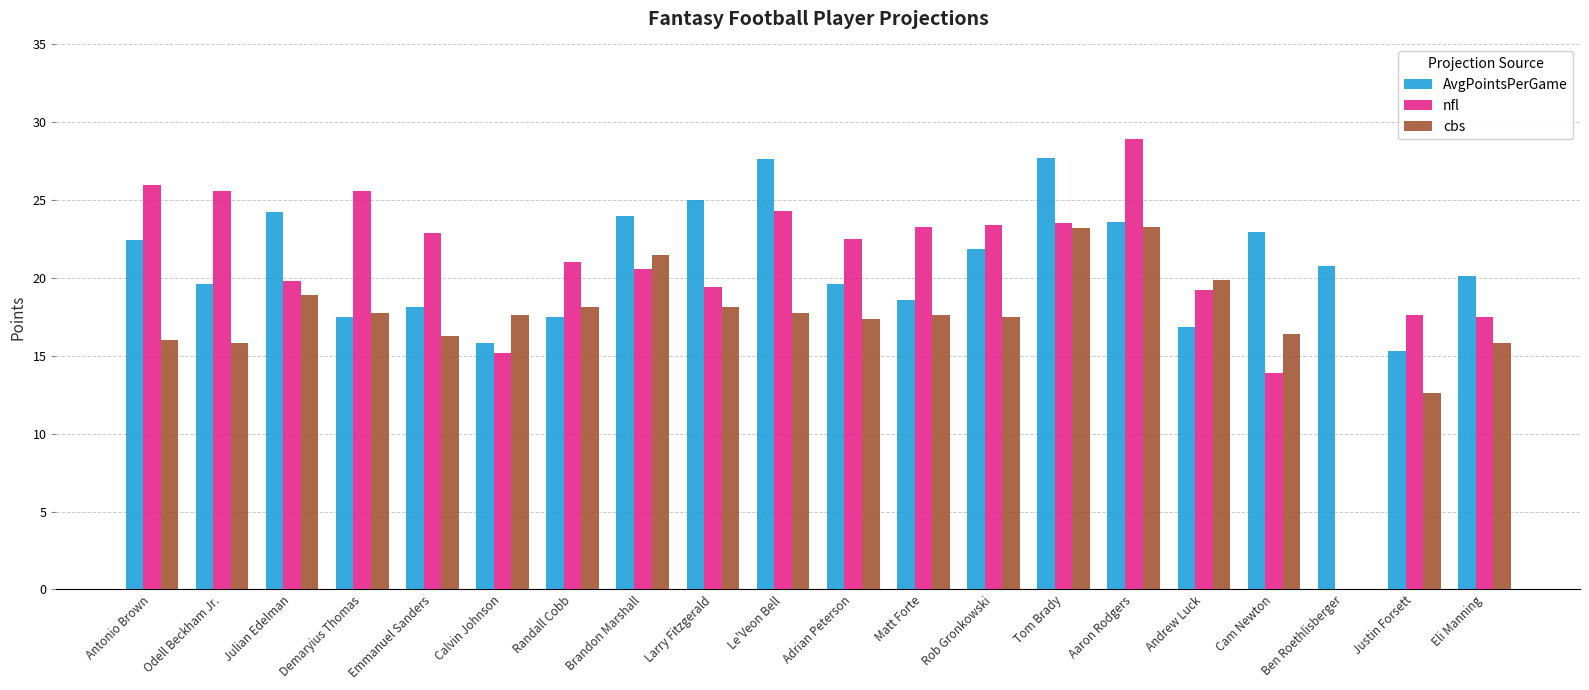

Is the value of AvgPointsPerGame at Adrian Peterson greater than the value of nfl at Rob Gronkowski?

No